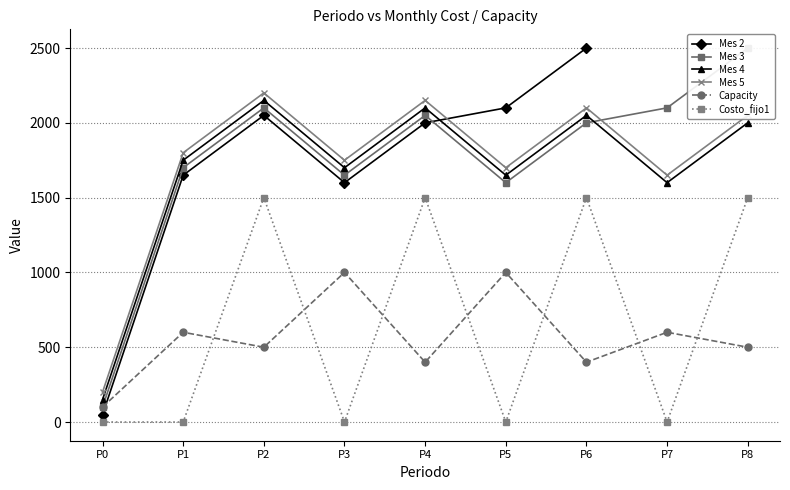

Is the value of Mes 5 at P4 greater than the value of Capacity at P2?

Yes